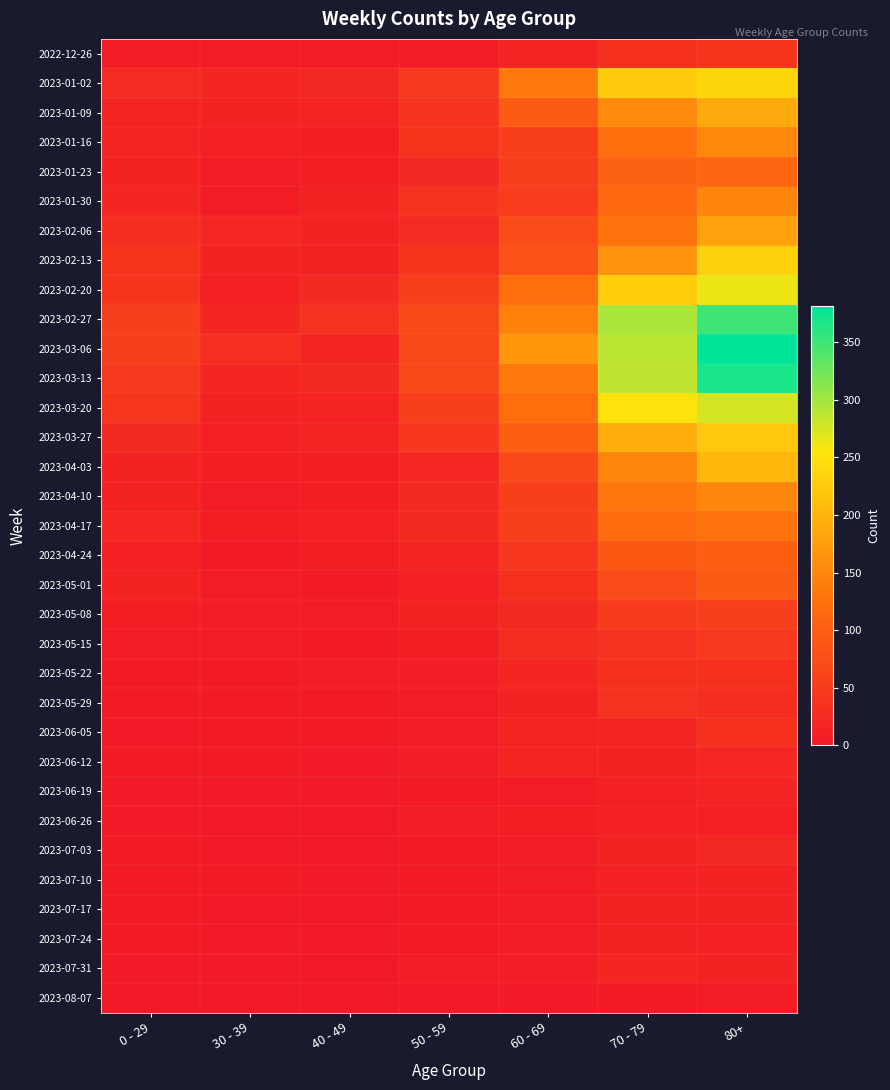

Between 80+ and 50 - 59, which is larger?

80+